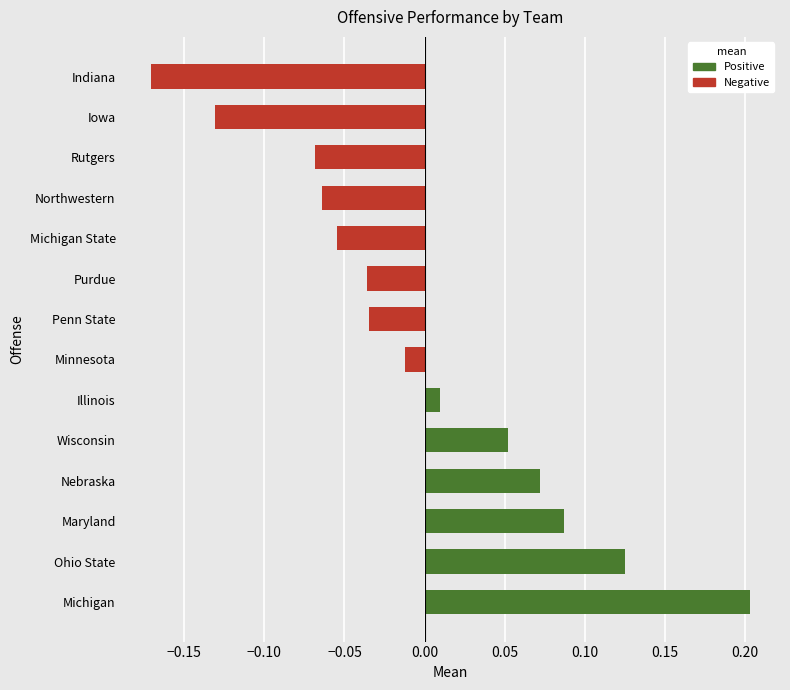

Which series has the widest spread of values?

Positive